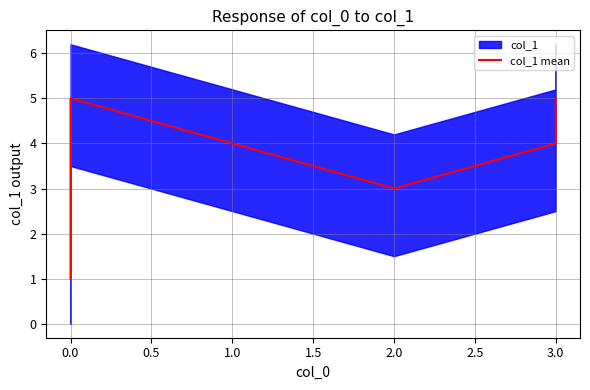

The value at 3.0 is 1. True or false?

False